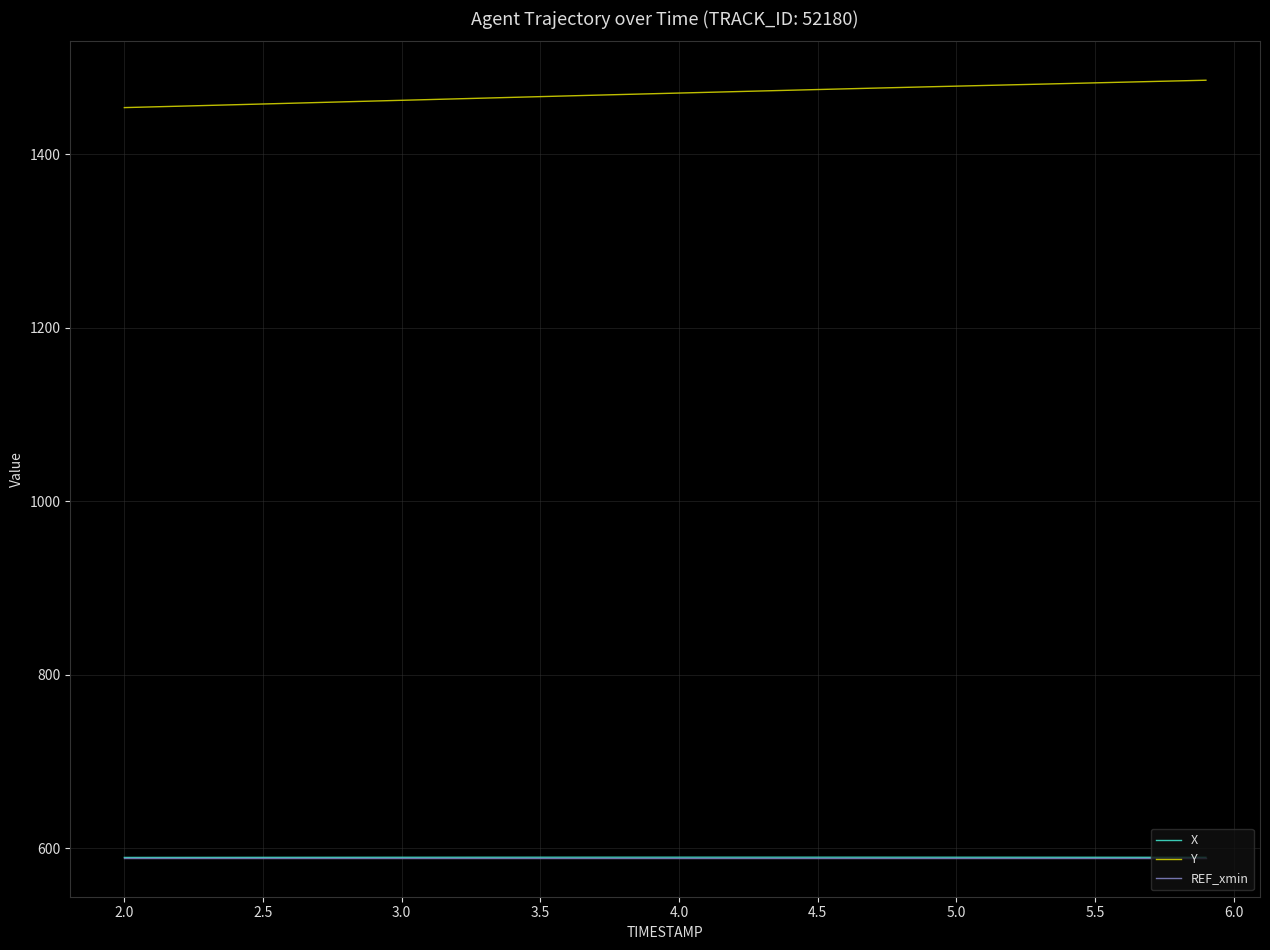

What is the lowest value of the REF_xmin series?

589.2